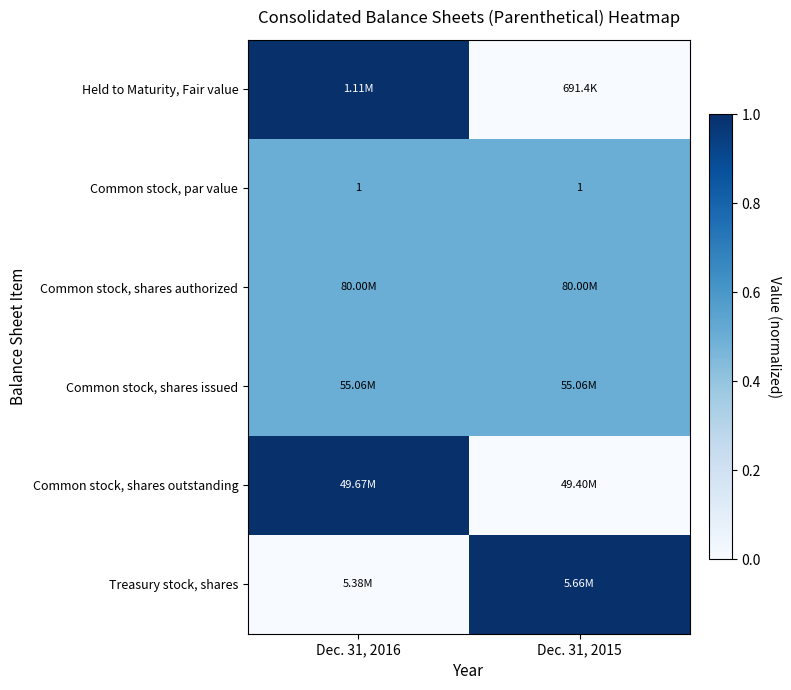

What is the sum of the Common stock, par value values at Dec. 31, 2016 and Dec. 31, 2015?

2.0